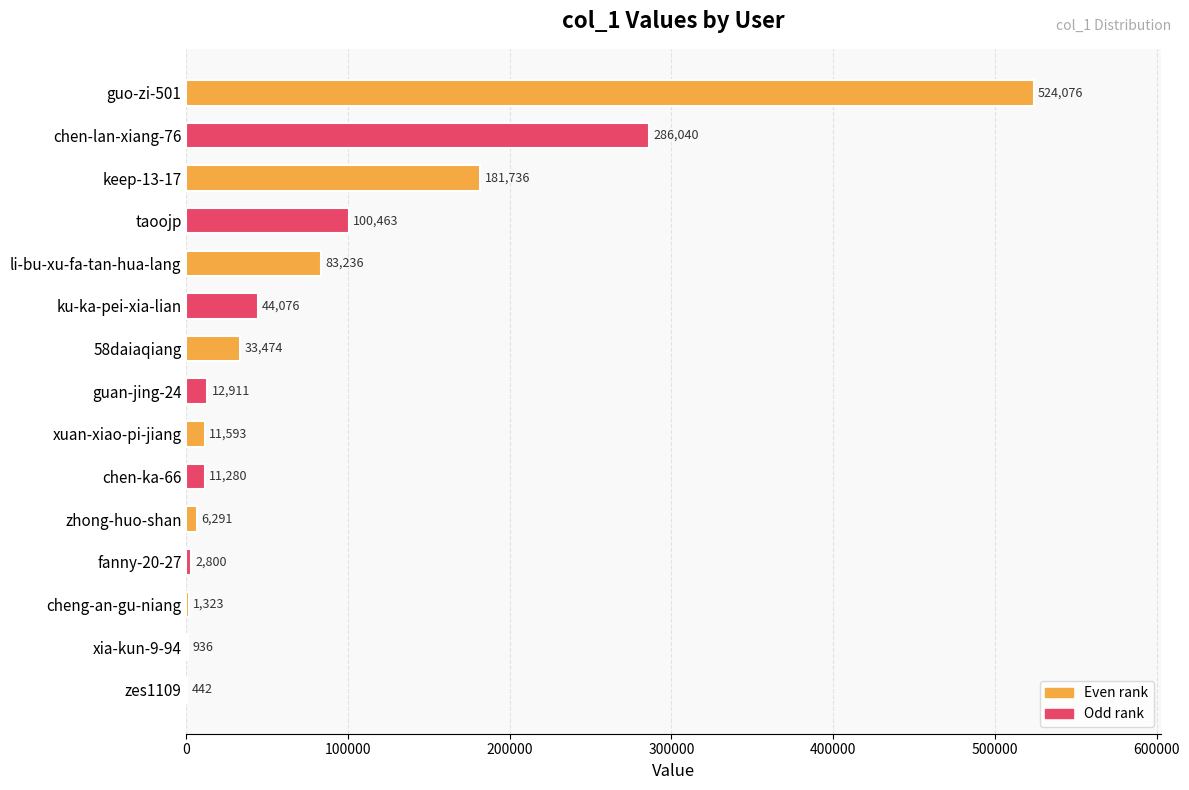

How many series are shown in this chart?

1